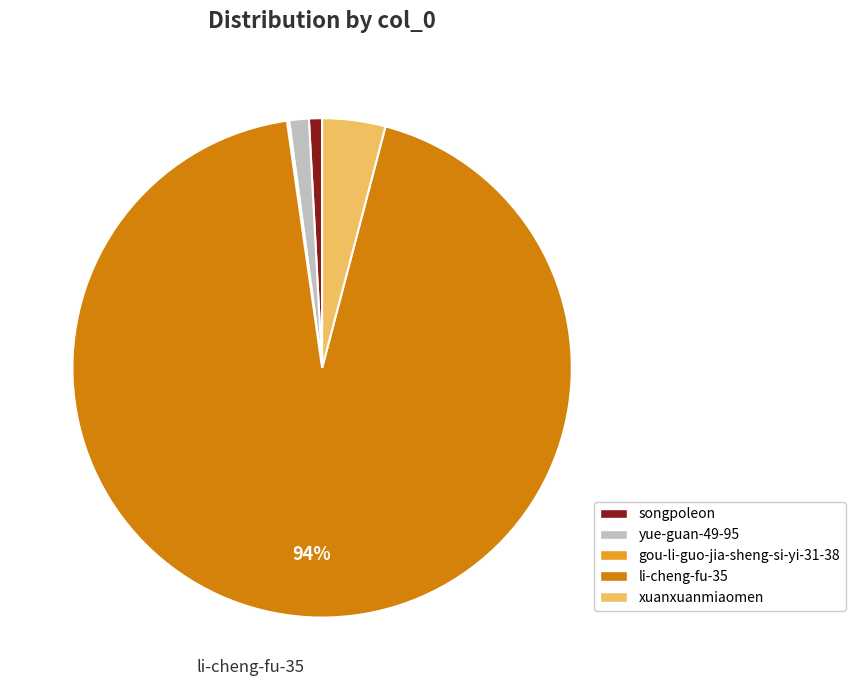

Does any single category account for the majority?

Yes